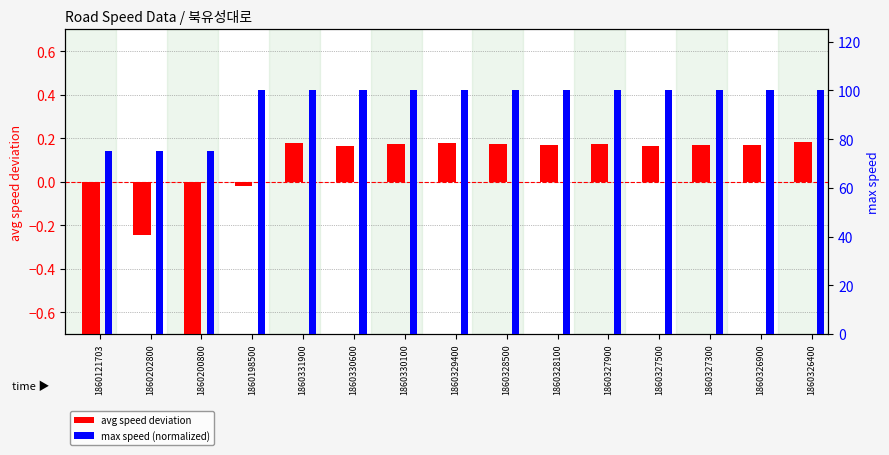

Reading left to right, list all the values displayed in this chart.

avg speed deviation: -0.9	-0.2	-0.7	-0.0	0.2	0.2	0.2	0.2	0.2	0.2	0.2	0.2	0.2	0.2	0.2
max speed (normalized): 75.0	75.0	75.0	100.0	100.0	100.0	100.0	100.0	100.0	100.0	100.0	100.0	100.0	100.0	100.0